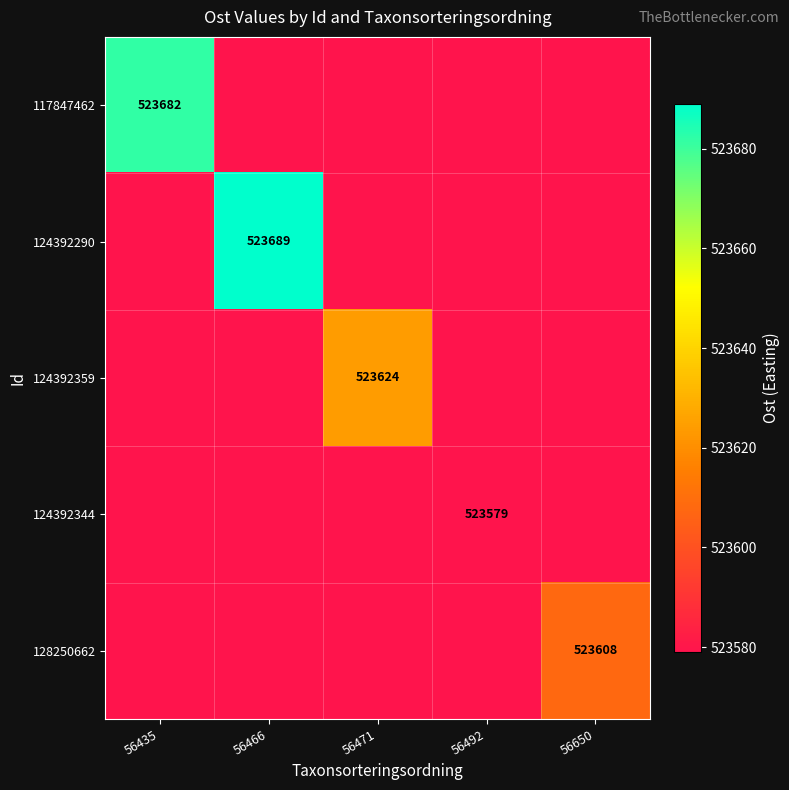

Rank the categories by 124392344 value from highest to lowest.

56492, 56435, 56466, 56471, 56650